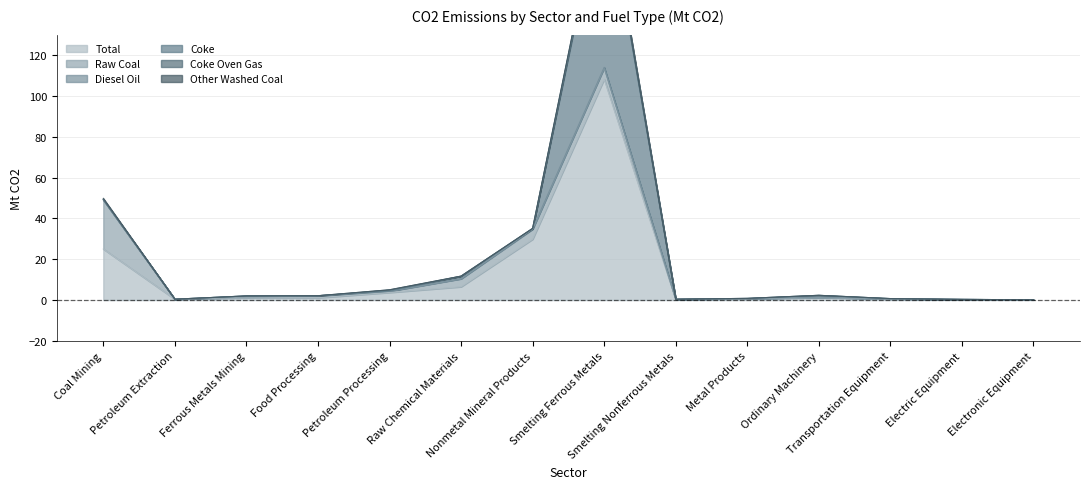

Which label corresponds to the largest value in the chart?

Smelting Ferrous Metals